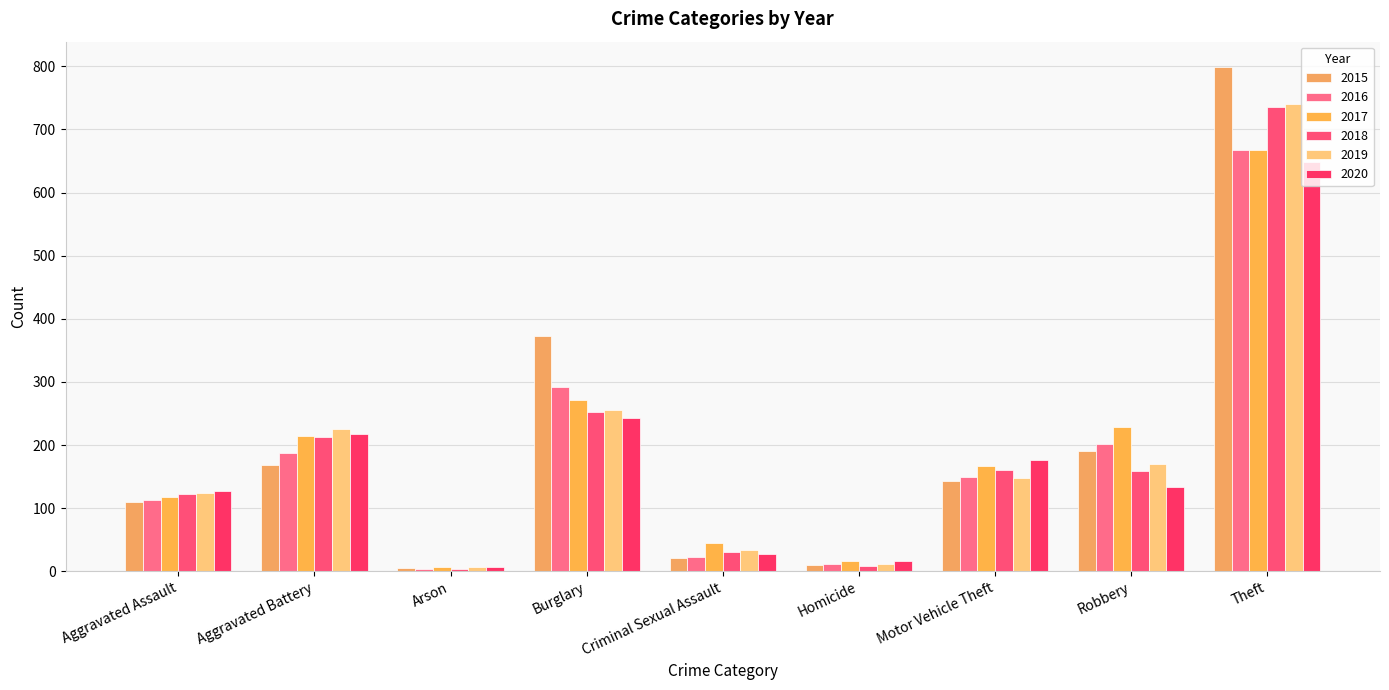

Reading left to right, what are all the values shown in this chart?

2015: 109	169	5	373	21	10	143	190	799
2016: 113	188	4	292	22	11	150	201	667
2017: 118	214	6	271	44	17	167	229	668
2018: 122	212	4	253	31	9	160	159	735
2019: 124	226	6	256	34	12	148	170	740
2020: 127	217	6	243	28	17	176	133	649